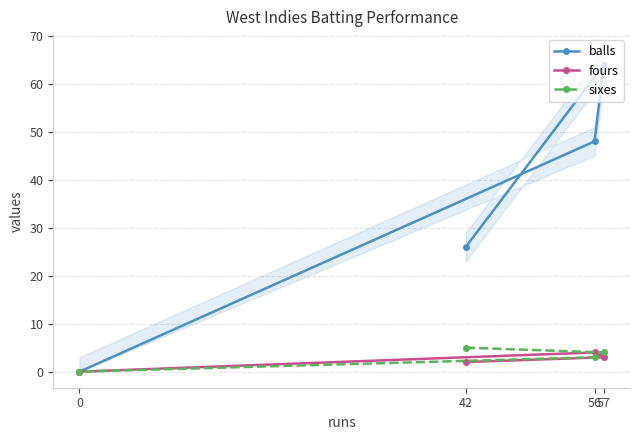

Where is sixes nearest to the value 2?

56